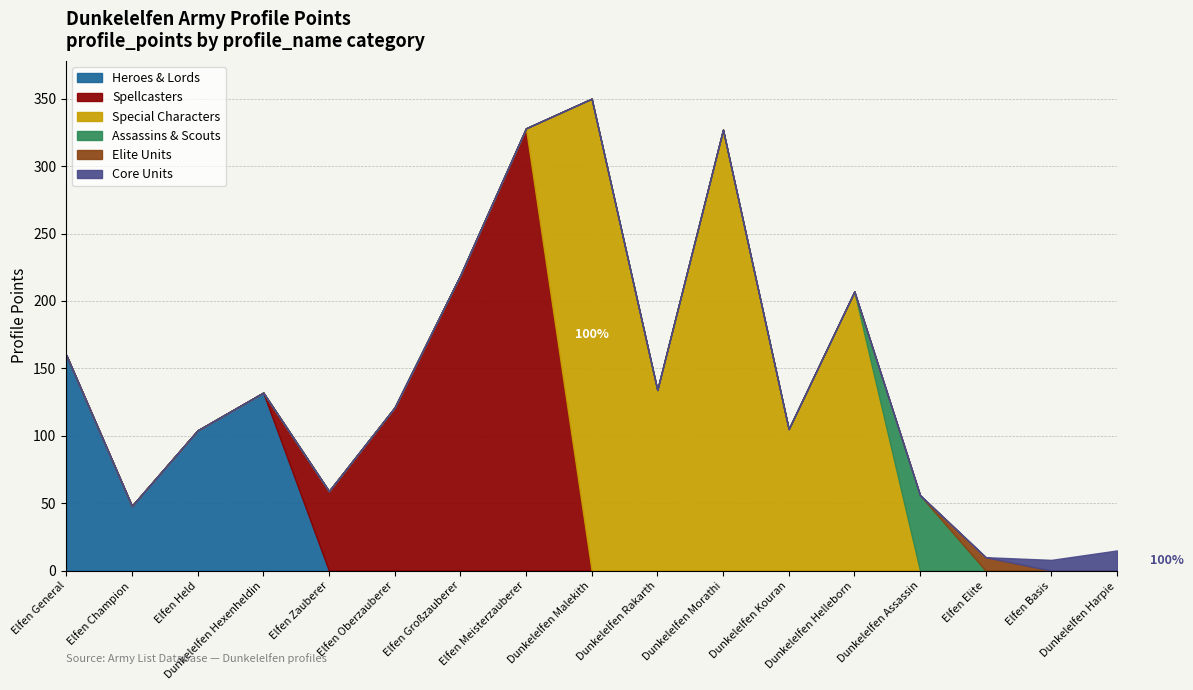

The Assassins & Scouts series shows 37 at Elfen Zauberer. True or false?

False